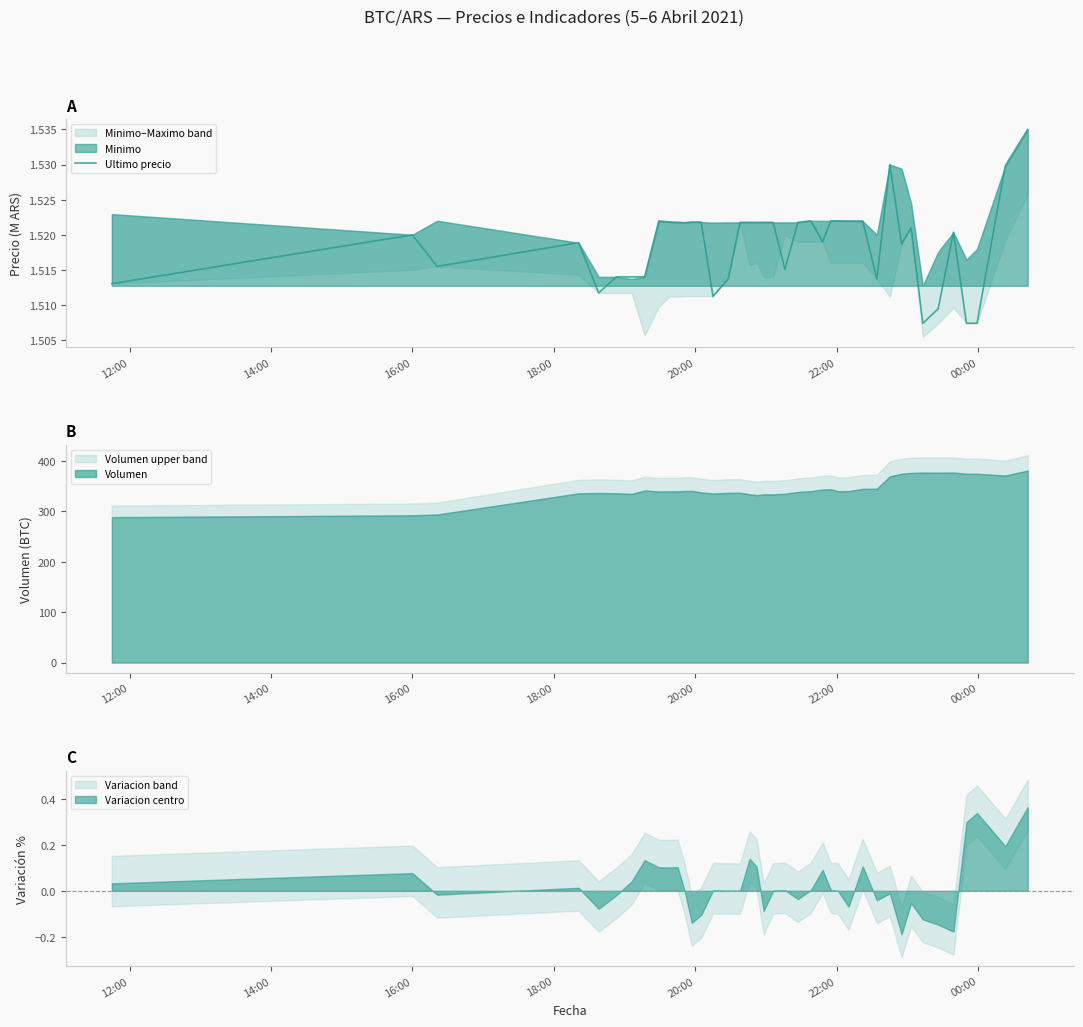

What is the average value?

1.5